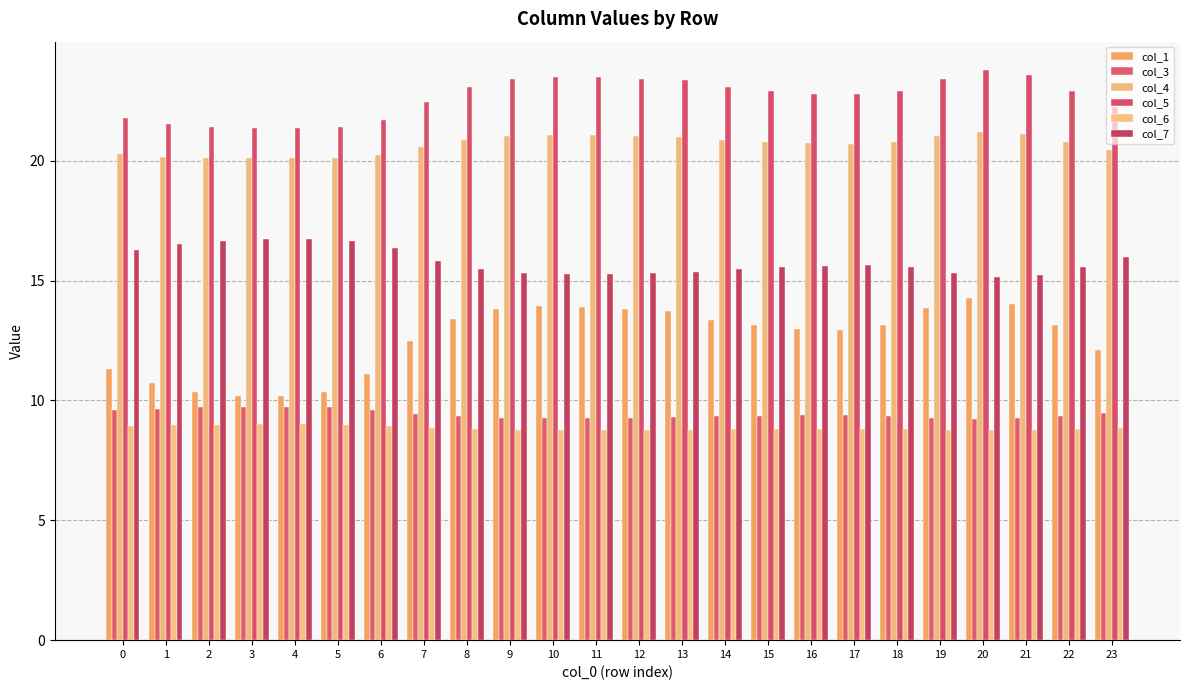

What value does the col_6 series have at 19?

8.8